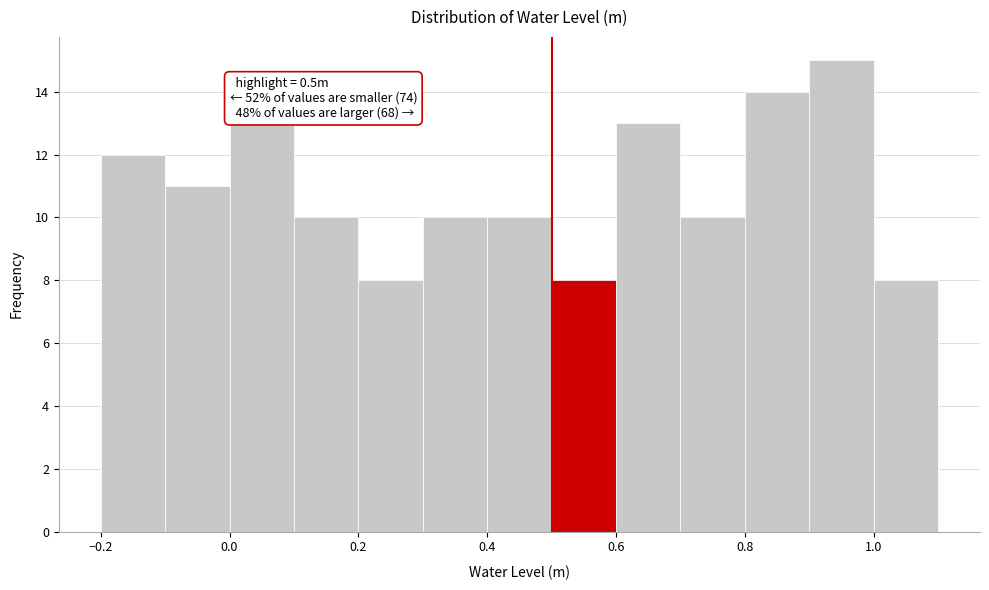

Over which range of the x-axis is the bar tallest?

0.9 to 1.0